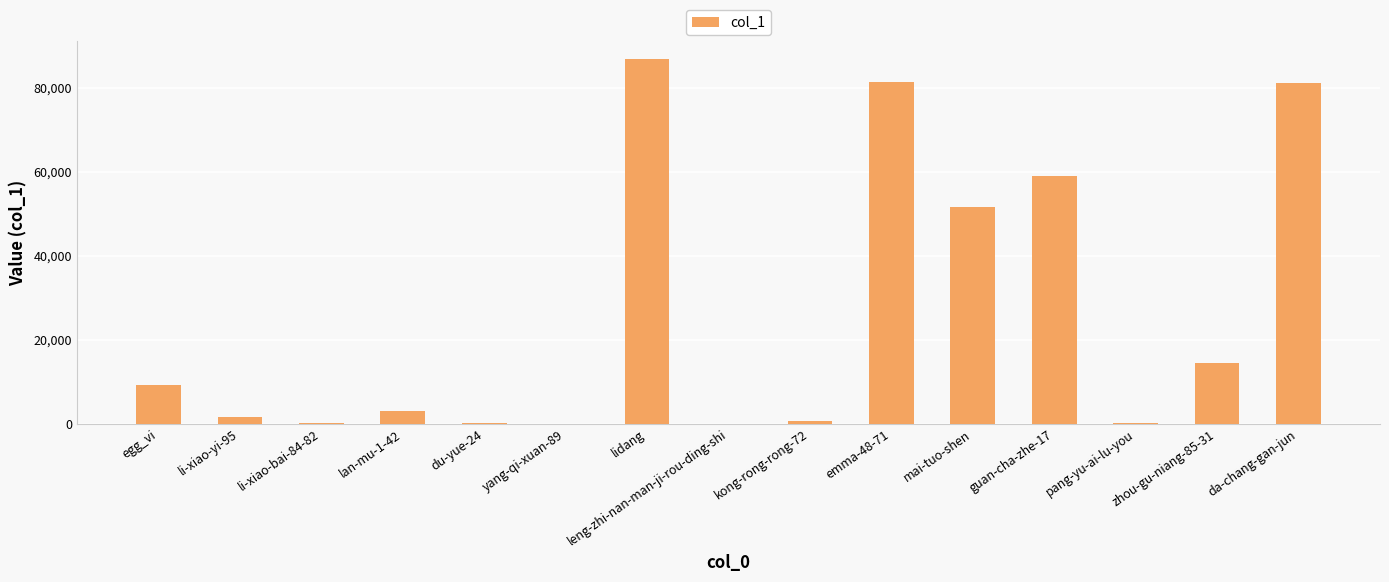

The value at emma-48-71 is 81469. True or false?

True